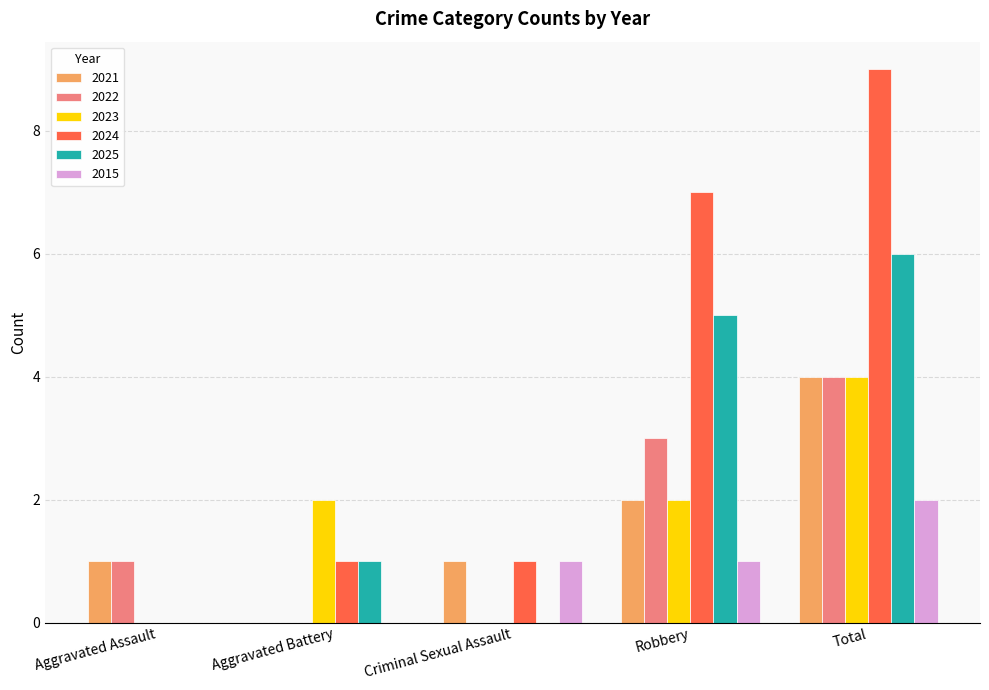

Between Aggravated Assault and Robbery, which series saw the biggest shift?

2024